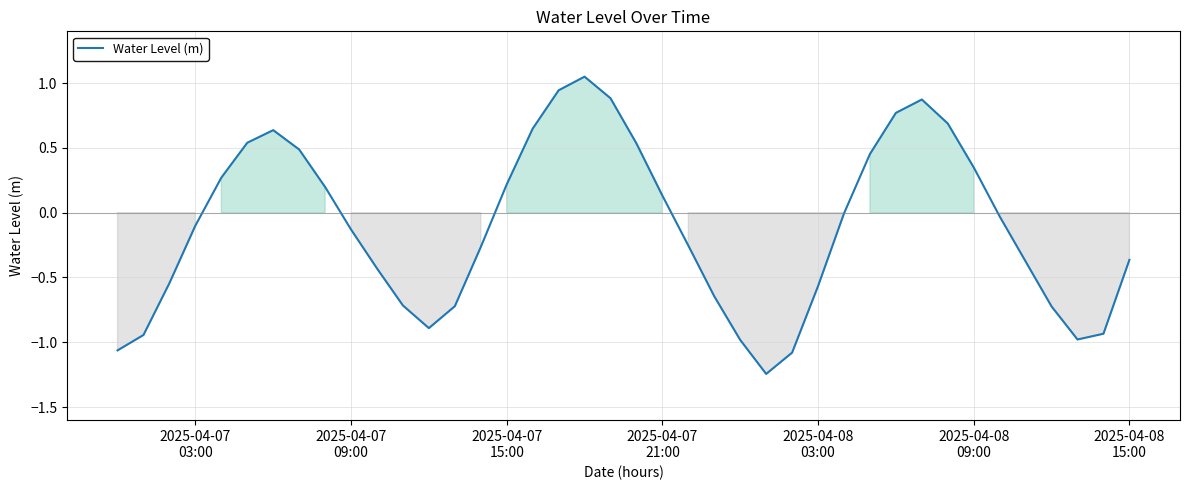

Is this an area chart (filled region under the line)?

No